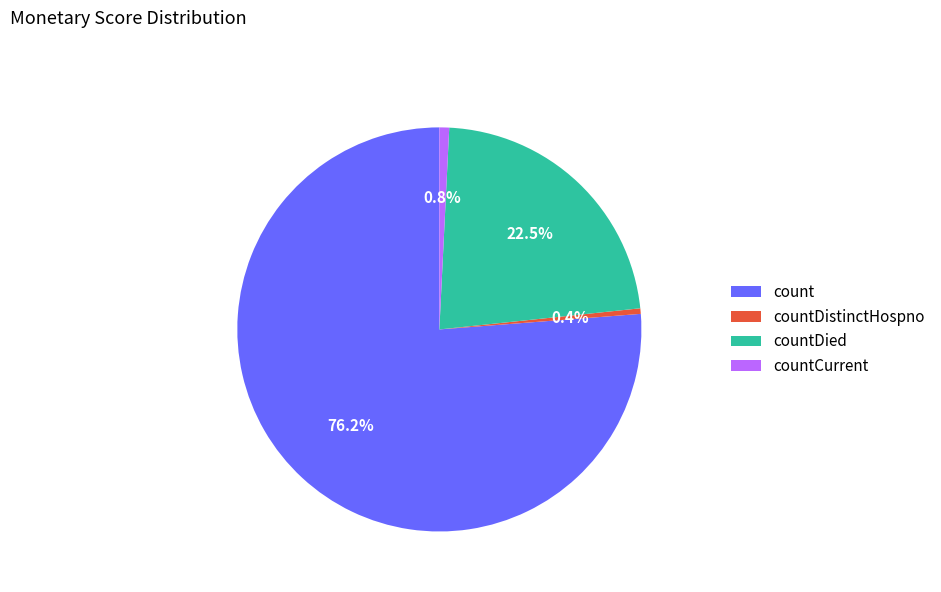

To the nearest percent, what is the difference between the largest and smallest slice percentages?

76%